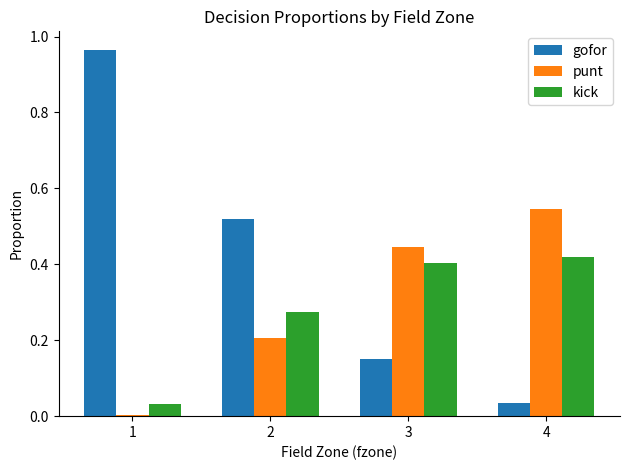

Which series has the largest total across all categories?

gofor